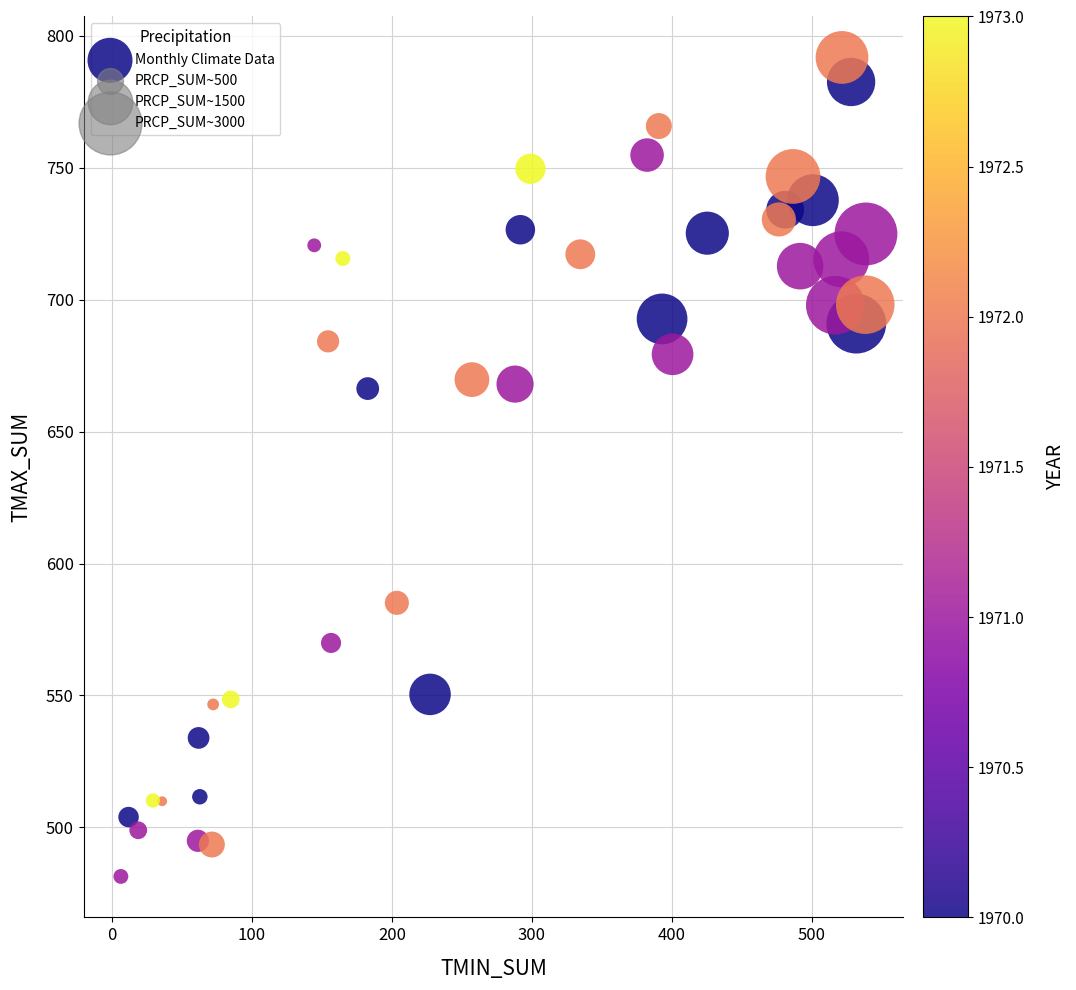

What is the range of X values (max minus min)?

532.1